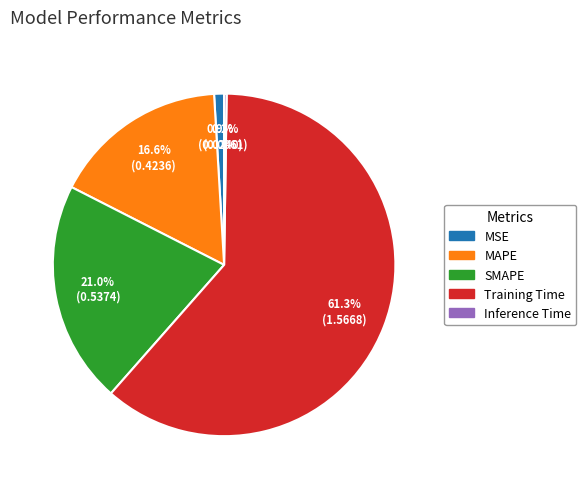

Which category has the biggest portion of the pie?

Training Time